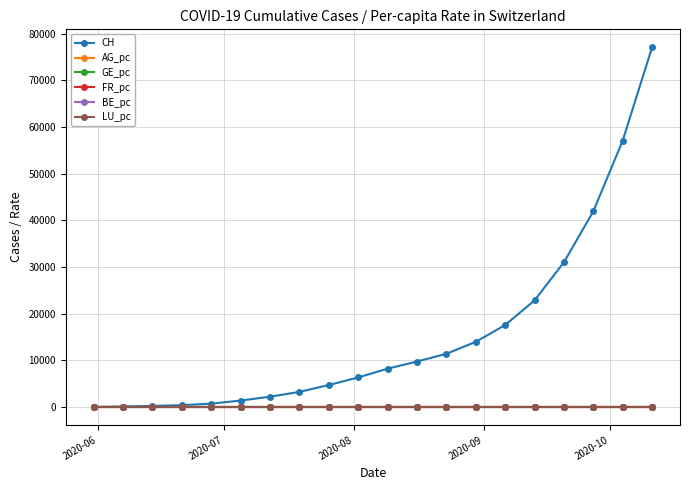

Which series has the largest total across all categories?

CH